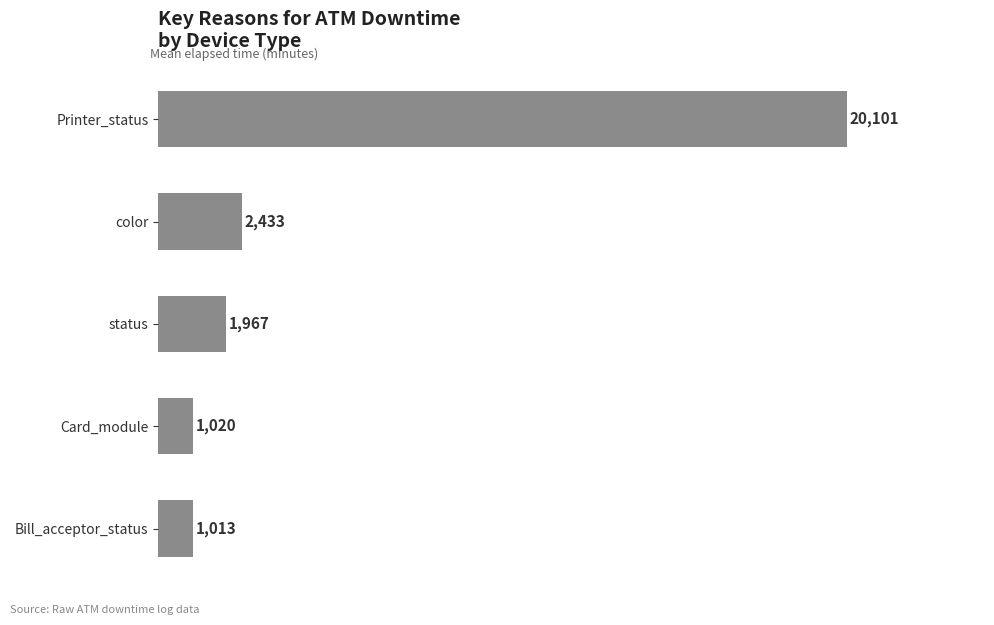

At which label is the value closest to 10557?

color